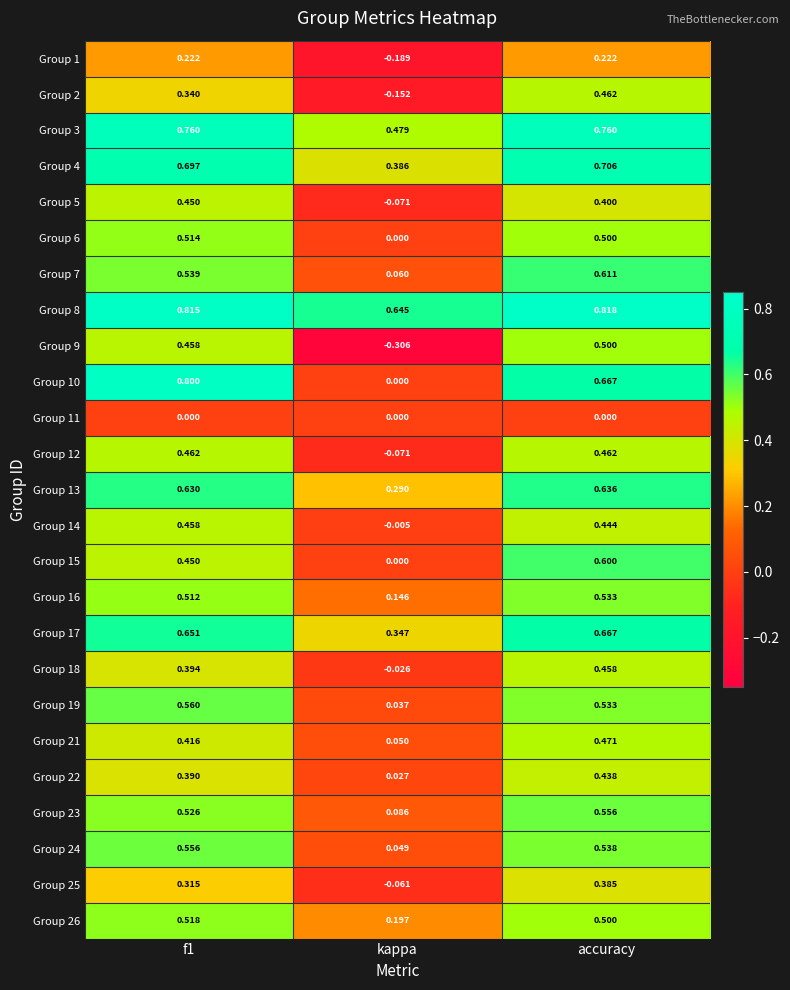

Is the value of Group 8 at kappa greater than the value of Group 23 at f1?

Yes